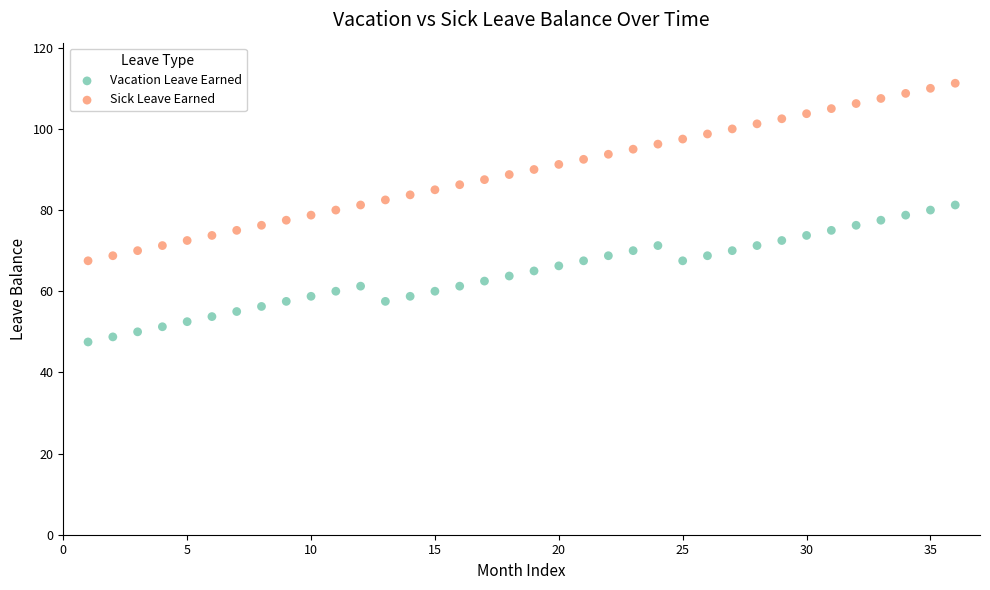

Which series has the widest spread of Y values?

Sick Leave Earned